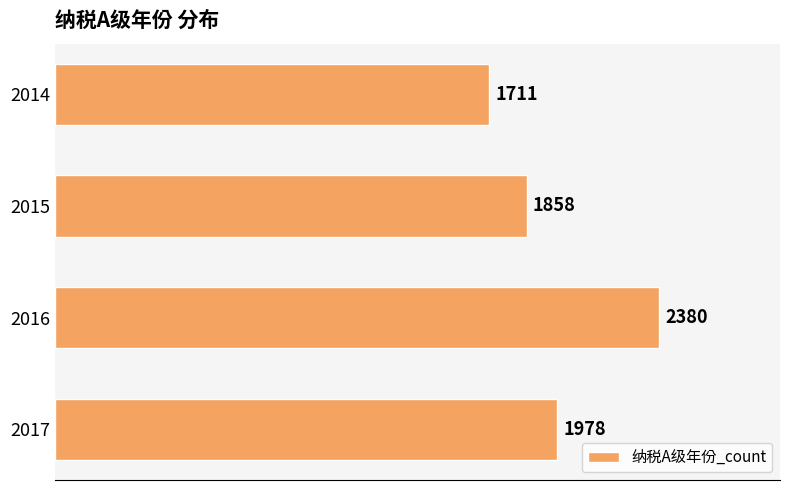

Rank the categories by value from lowest to highest.

2014, 2015, 2017, 2016